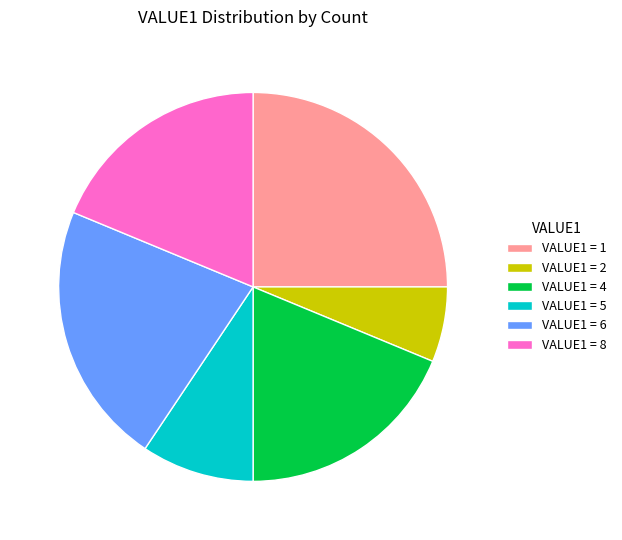

What is the smallest slice in the pie chart?

VALUE1 = 2